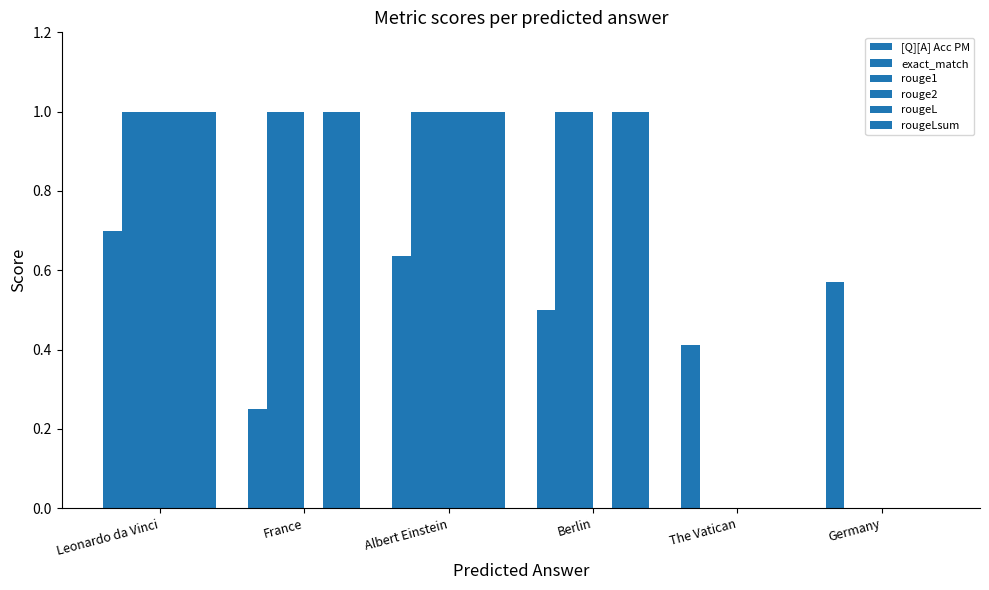

Reading right to left, extract all data points from this chart.

[Q][A] Acc PM: Germany=0.6	The Vatican=0.4	Berlin=0.5	Albert Einstein=0.6	France=0.2	Leonardo da Vinci=0.7
exact_match: Germany=0.0	The Vatican=0.0	Berlin=1.0	Albert Einstein=1.0	France=1.0	Leonardo da Vinci=1.0
rouge1: Germany=0.0	The Vatican=0.0	Berlin=1.0	Albert Einstein=1.0	France=1.0	Leonardo da Vinci=1.0
rouge2: Germany=0.0	The Vatican=0.0	Berlin=0.0	Albert Einstein=1.0	France=0.0	Leonardo da Vinci=1.0
rougeL: Germany=0.0	The Vatican=0.0	Berlin=1.0	Albert Einstein=1.0	France=1.0	Leonardo da Vinci=1.0
rougeLsum: Germany=0.0	The Vatican=0.0	Berlin=1.0	Albert Einstein=1.0	France=1.0	Leonardo da Vinci=1.0